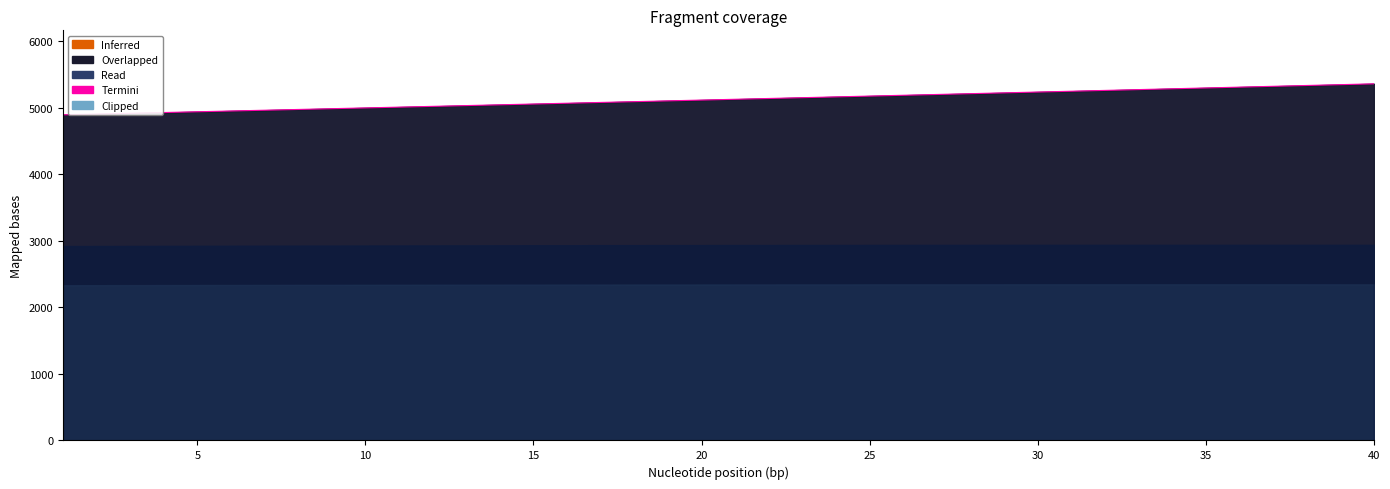

Reading left to right, list all the values displayed in this chart.

4897.4	4908.8	4920.3	4931.8	4943.3	4954.8	4966.4	4978.0	4989.6	5001.2	5012.9	5024.6	5036.3	5048.1	5059.8	5071.6	5083.5	5095.3	5107.2	5119.1	5131.1	5143.1	5155.1	5167.1	5179.1	5191.2	5203.4	5215.5	5227.7	5239.9	5252.1	5264.3	5276.6	5288.9	5301.3	5313.6	5326.1	5338.5	5350.9	5363.4